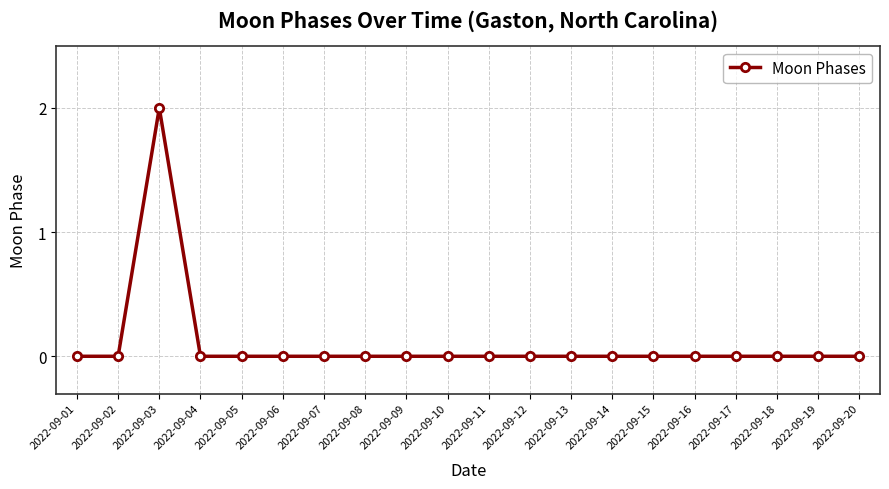

The chart shows a value of 0 at 2022-09-02. True or false?

True